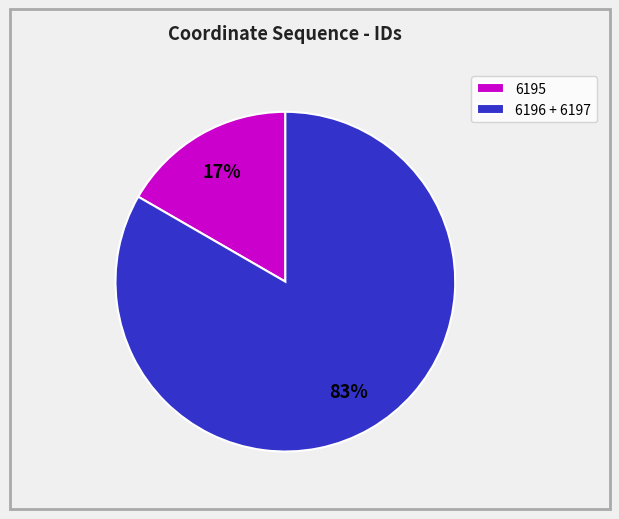

Combined, do 6195 and 6196 + 6197 account for over 50%?

Yes